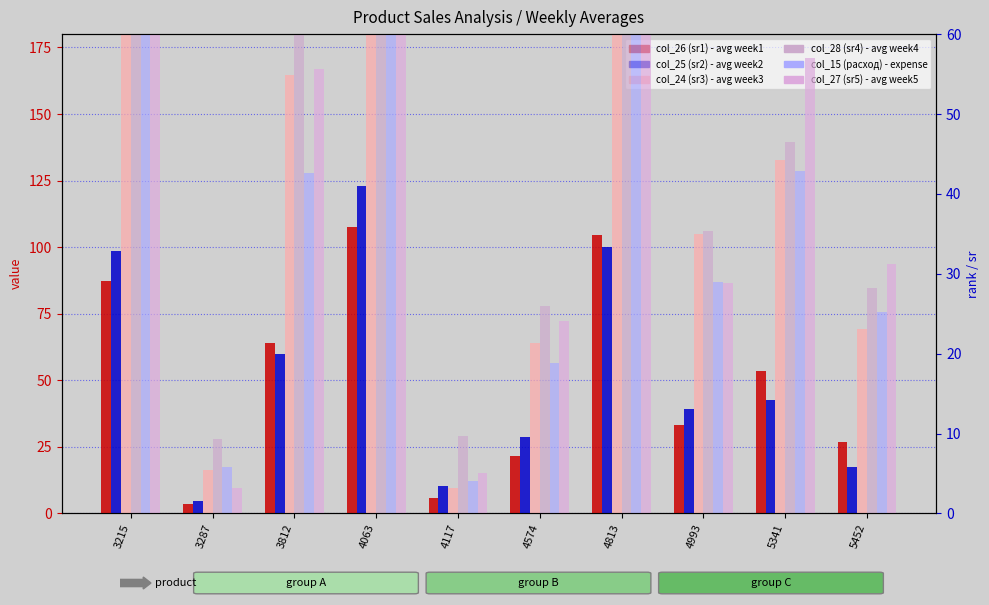

What is the value of the col_24 (sr3) bar at the 5th from the left?

3.2